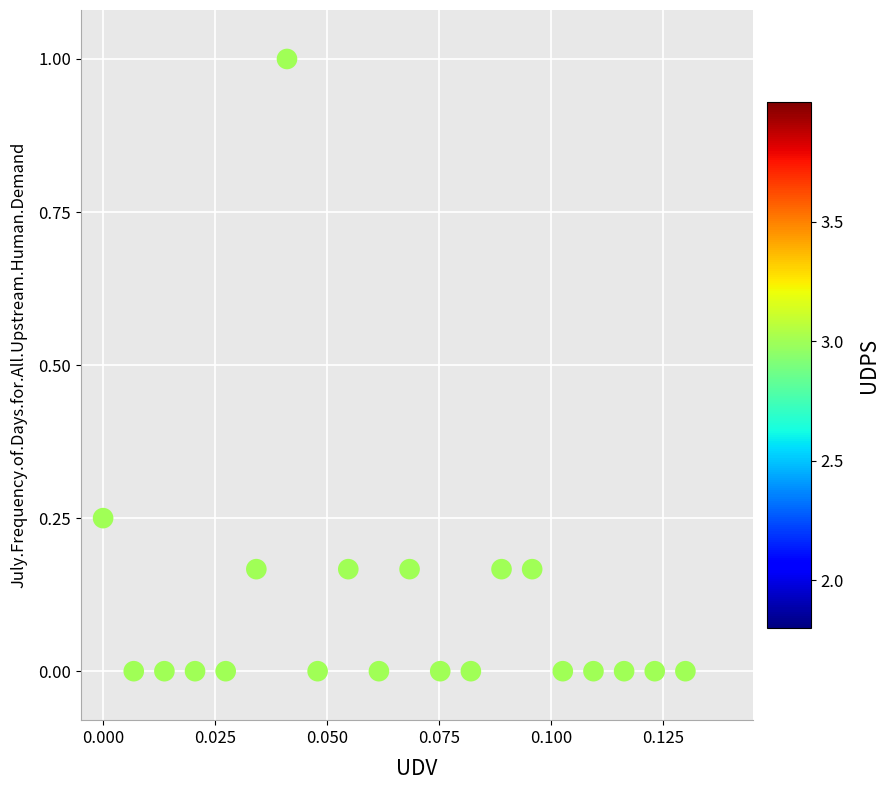

What is the range of Y values (max minus min)?

1.0